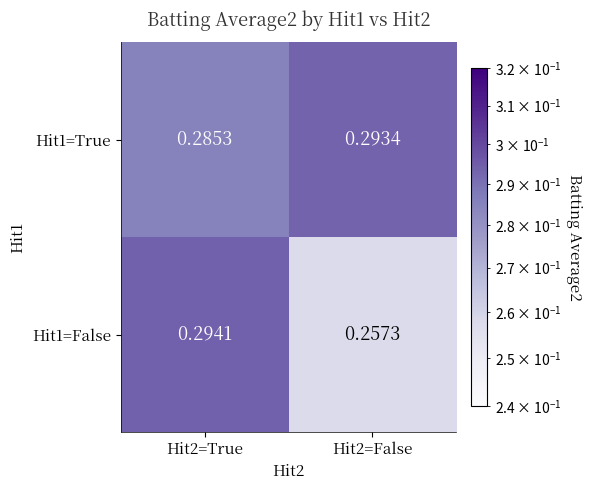

Which series has the largest total across all categories?

Hit1=True